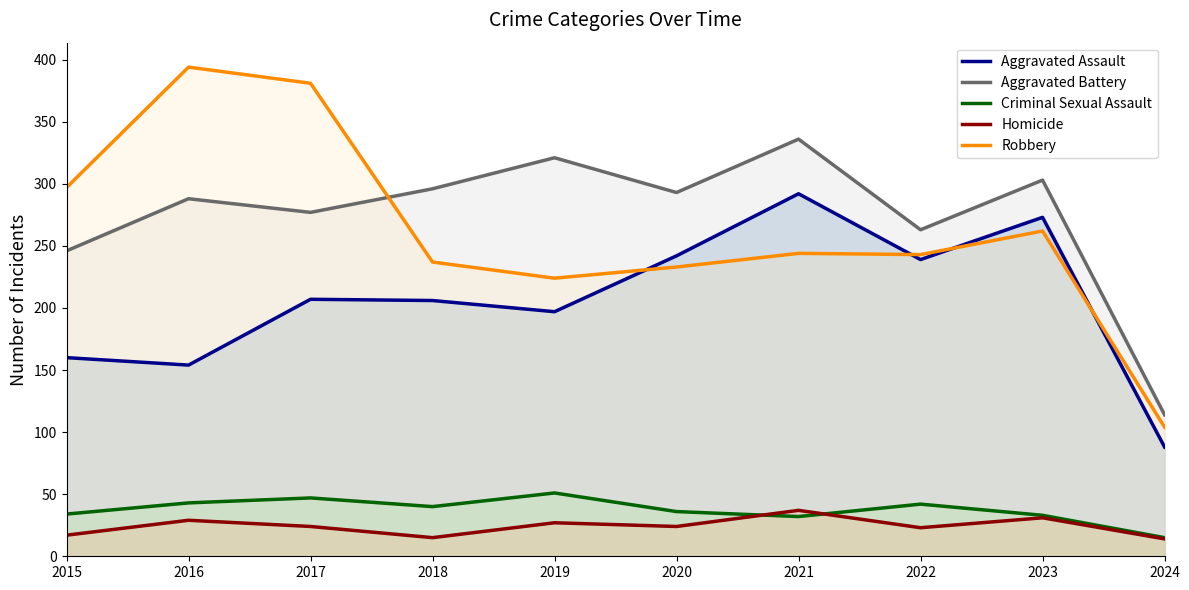

What value does the Criminal Sexual Assault series have at 2015, to the nearest 5?

35